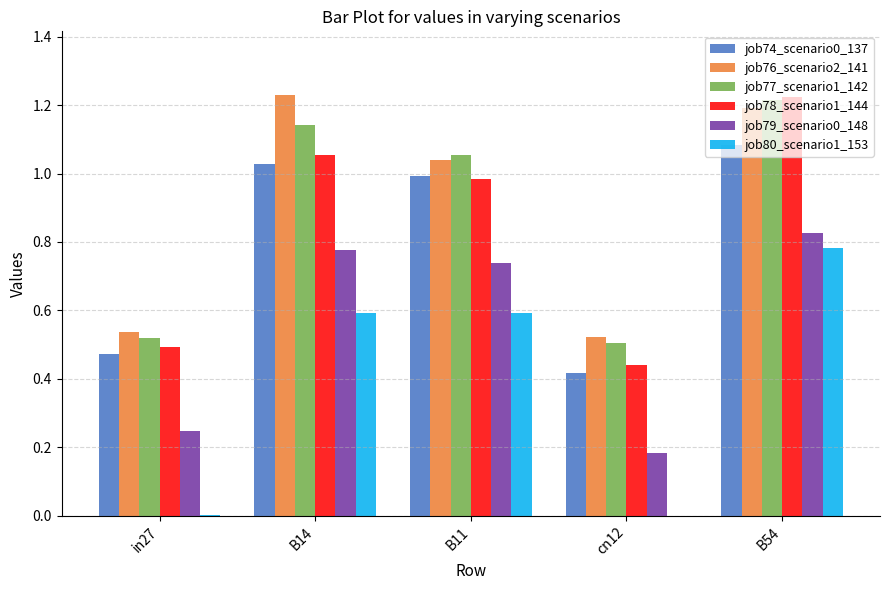

The job80_scenario1_153 series shows 0.2 at B11. True or false?

False